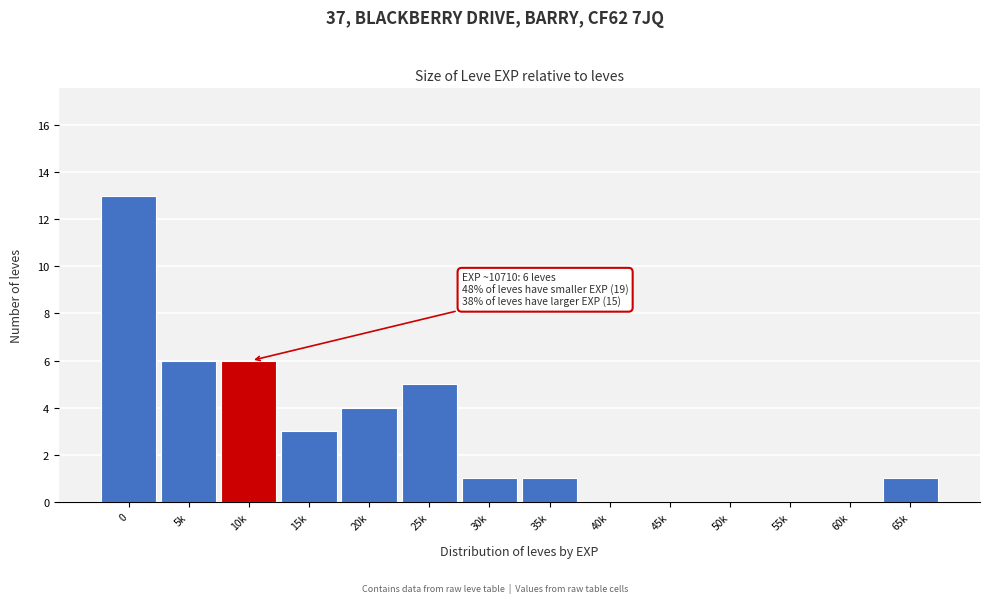

Reading left to right, transcribe all the data shown in this chart.

0=13	5k=6	10k=6	15k=3	20k=4	25k=5	30k=1	35k=1	40k=0	45k=0	50k=0	55k=0	60k=0	65k=1